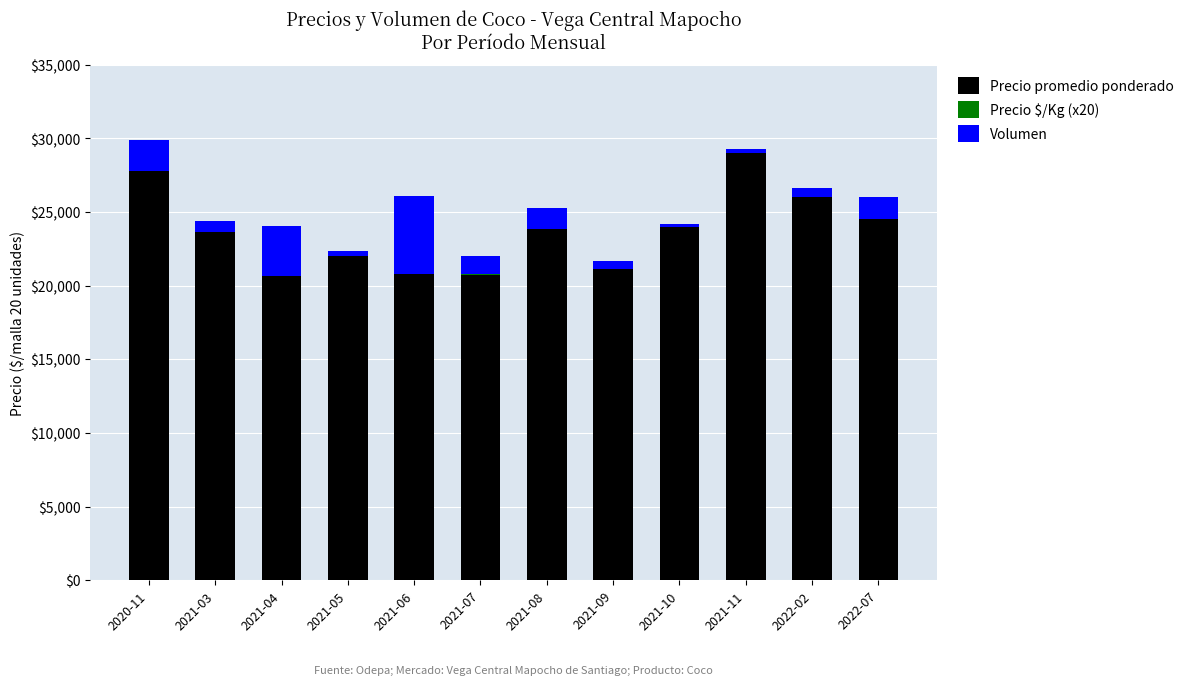

The value of Precio promedio ponderado at 2021-09 is 21143. True or false?

True